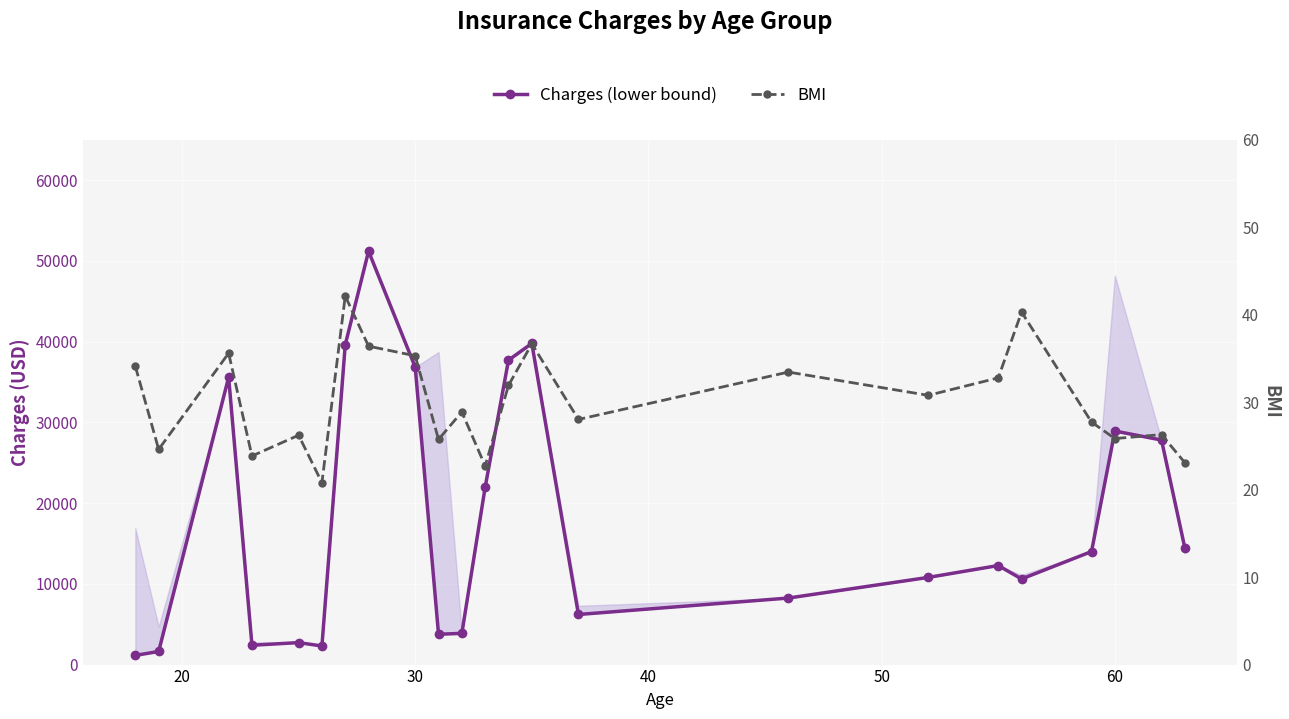

Which series has the widest spread of values?

Charges (lower bound)